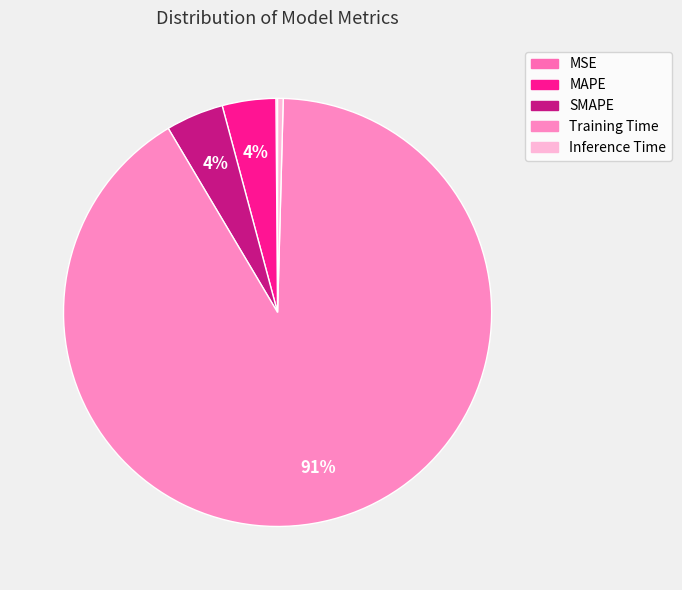

How many segments does this pie chart have?

5